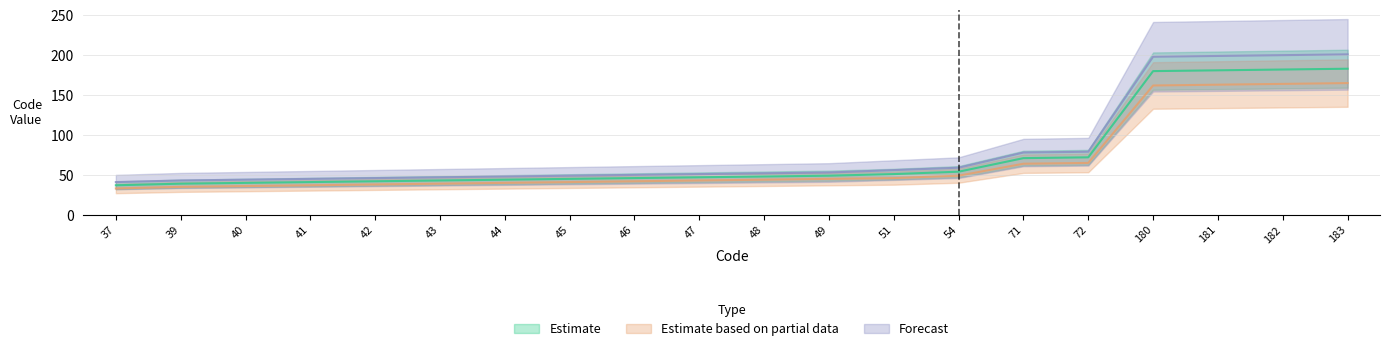

What is the value of the Forecast point at the 14th from the left?

59